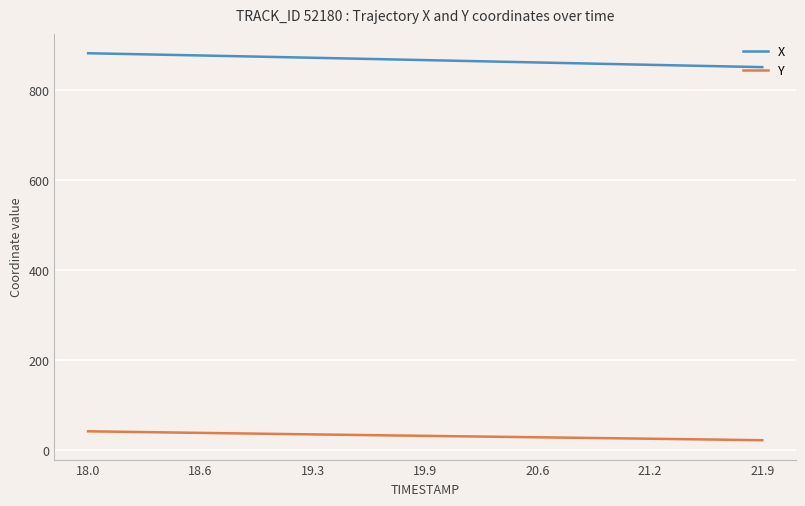

What is the maximum value for X?

882.9